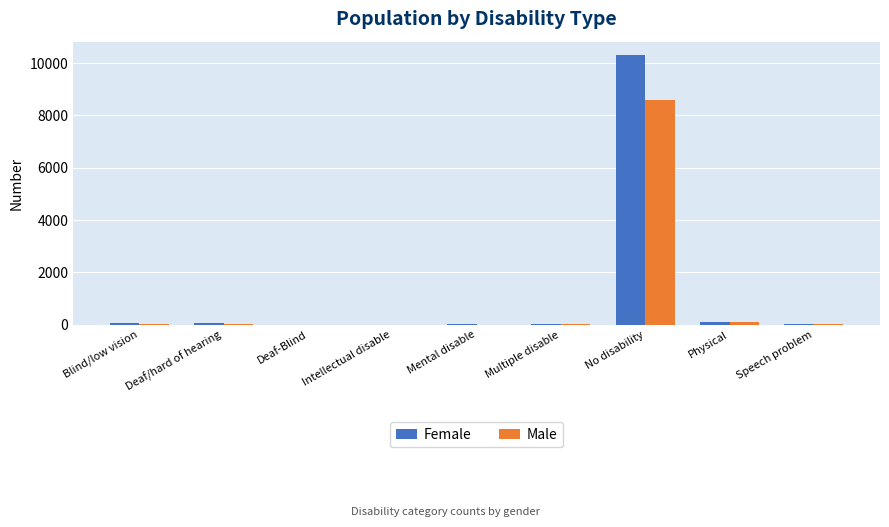

Which series changed the most between Multiple disable and No disability?

Female